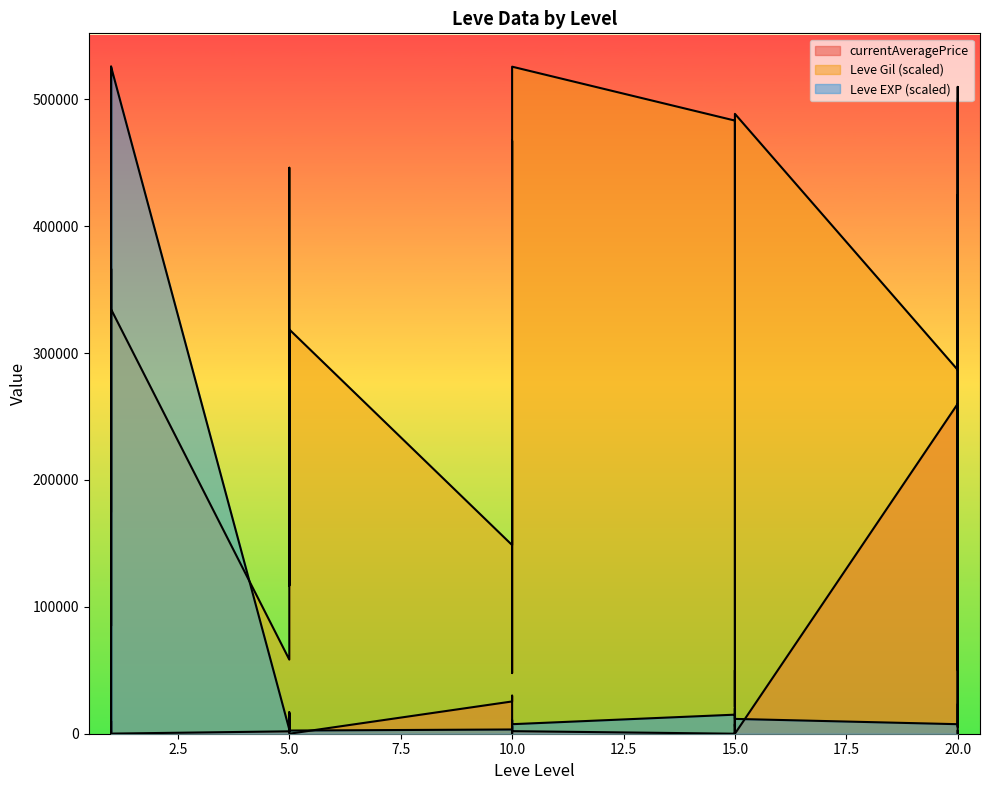

Reading left to right, what are all the values shown in this chart?

Leve EXP: 1=834.4	1=834.4	1=525675.2	1=834.4	1=834.4	1=525675.2	5=3337.6	5=5006.4	5=1668.8	5=4172.0	5=1668.8	5=2503.2	10=3337.6	10=5840.8	10=2503.2	10=7509.6	10=10847.3	10=7509.6	15=15019.3	15=10847.3	15=5840.8	15=20025.7	15=15019.3	15=11681.7	20=7509.6	20=13350.5	20=23363.3	20=14184.9	20=10012.9	20=6675.2
Leve Gil: 1=175225.0	1=366379.7	1=334520.5	1=84957.6	1=366379.7	1=334520.5	5=58408.3	5=446027.4	5=419478.2	5=116816.7	5=260182.7	5=318591.0	10=148675.8	10=467266.8	10=414168.3	10=228323.6	10=47788.7	10=525675.2	15=483196.4	15=21239.4	15=90267.4	15=419478.2	15=483196.4	15=488506.2	20=286731.9	20=424788.0	20=5309.9	20=63718.2	20=509745.6	20=302661.5
currentAveragePrice: 1=1820.0	1=3763.0	1=10000.0	1=1893.0	1=2219.0	1=86.7	5=1894.0	5=15611.0	5=1997.0	5=16933.3	5=5435.3	5=0.0	10=25427.8	10=30000.0	10=1318.0	10=0.0	10=0.0	10=2029.3	15=0.0	15=7507.5	15=279.7	15=50000.0	15=2029.3	15=0.0	20=260010.5	20=50000.0	20=500643.0	20=50000.0	20=0.0	20=2103.0